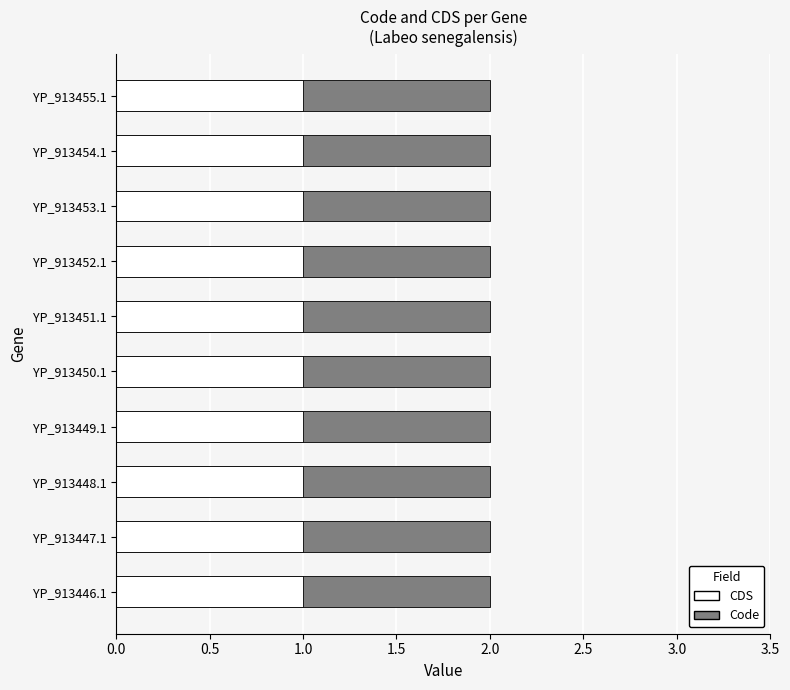

Between YP_913454.1 and YP_913455.1, which series saw the biggest shift?

Code